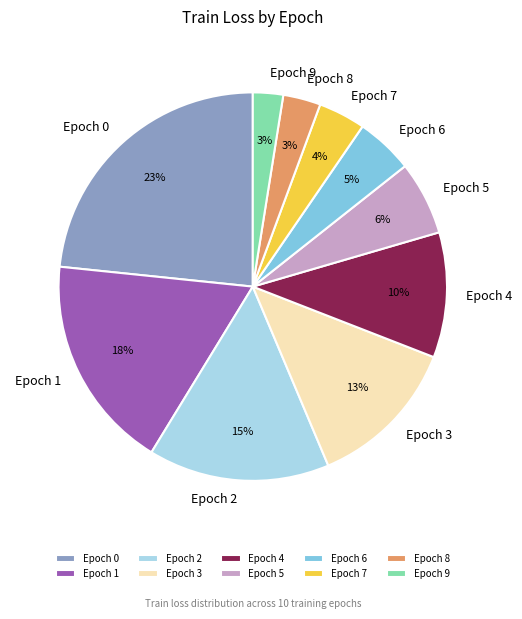

Do Epoch 9 and Epoch 2 together represent more than half of the pie?

No